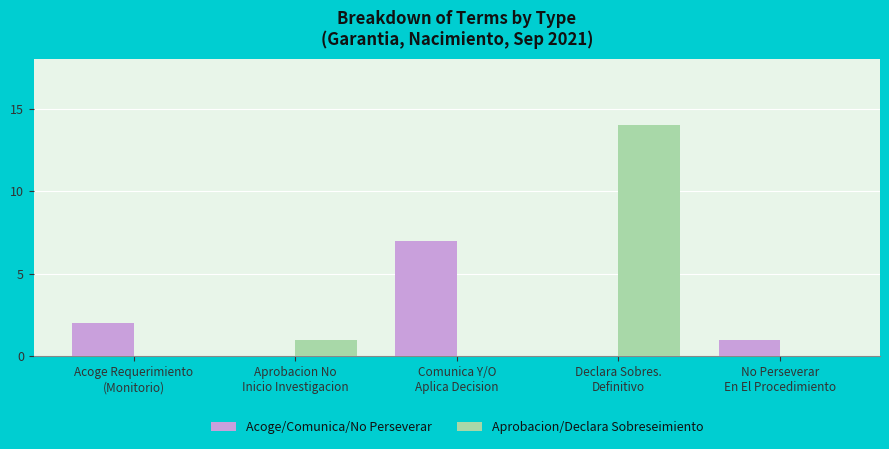

Which series has the largest range (max minus min)?

Aprobacion/Declara Sobreseimiento